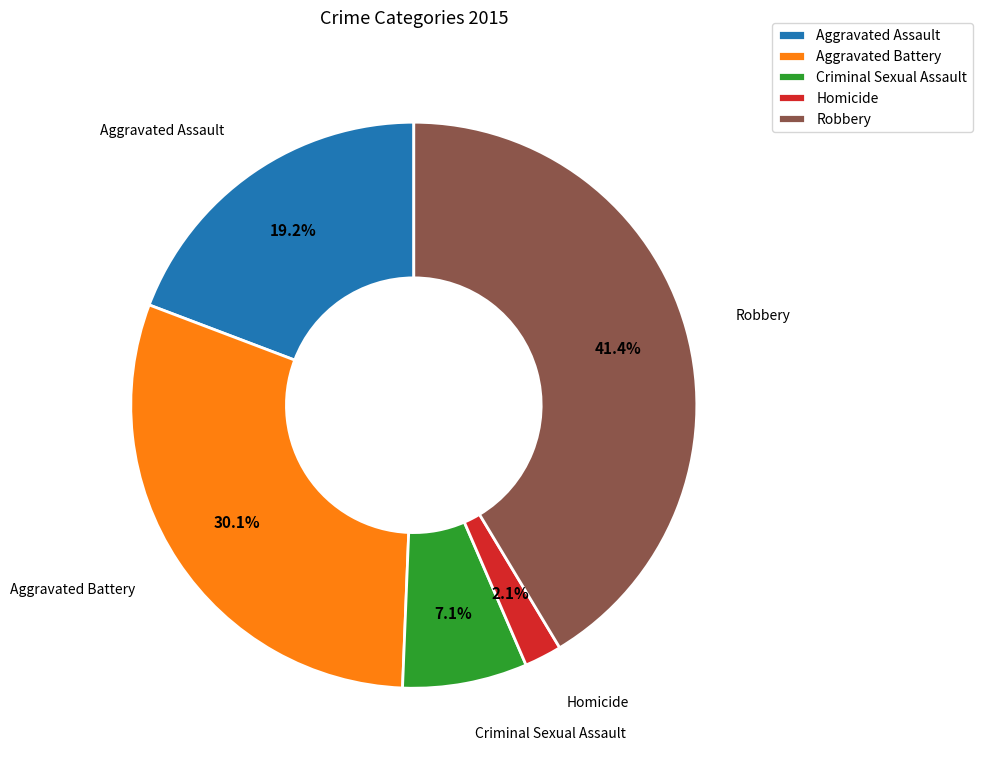

What portion of the pie excludes Homicide?

97.9%